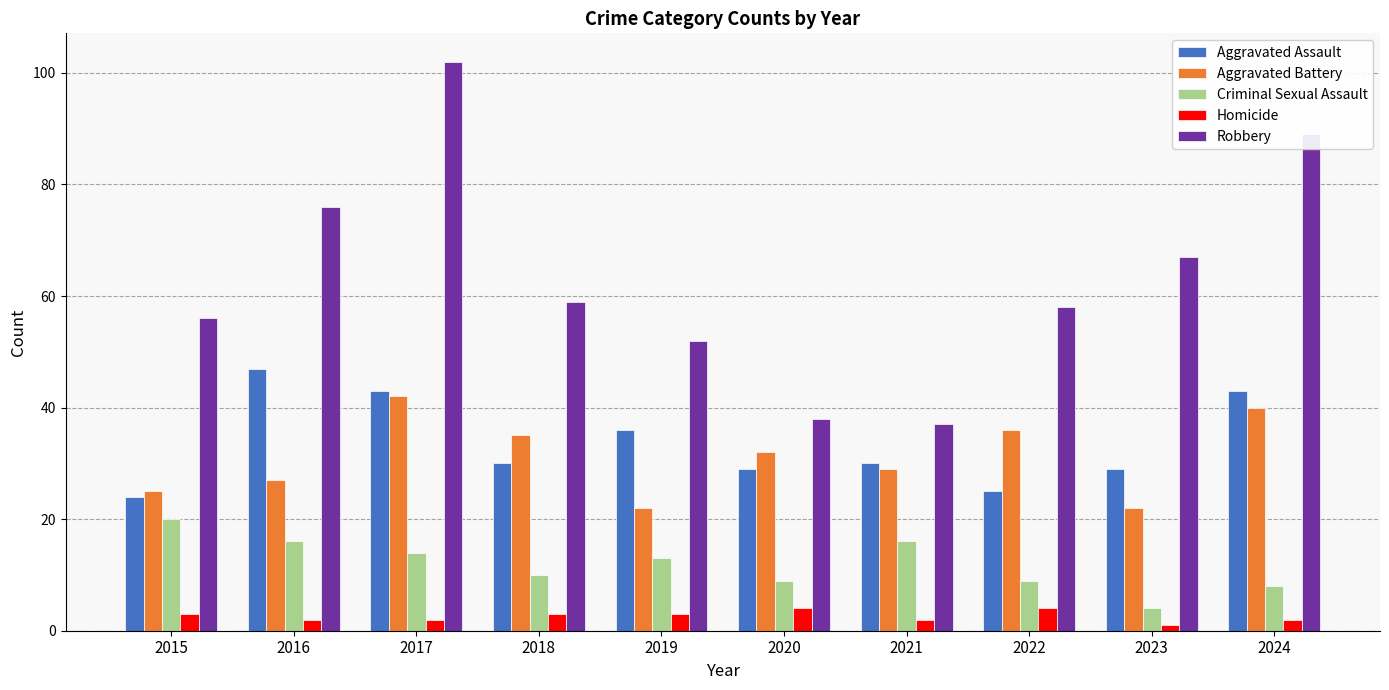

Is it true that Aggravated Assault equals 29 at 2023?

True